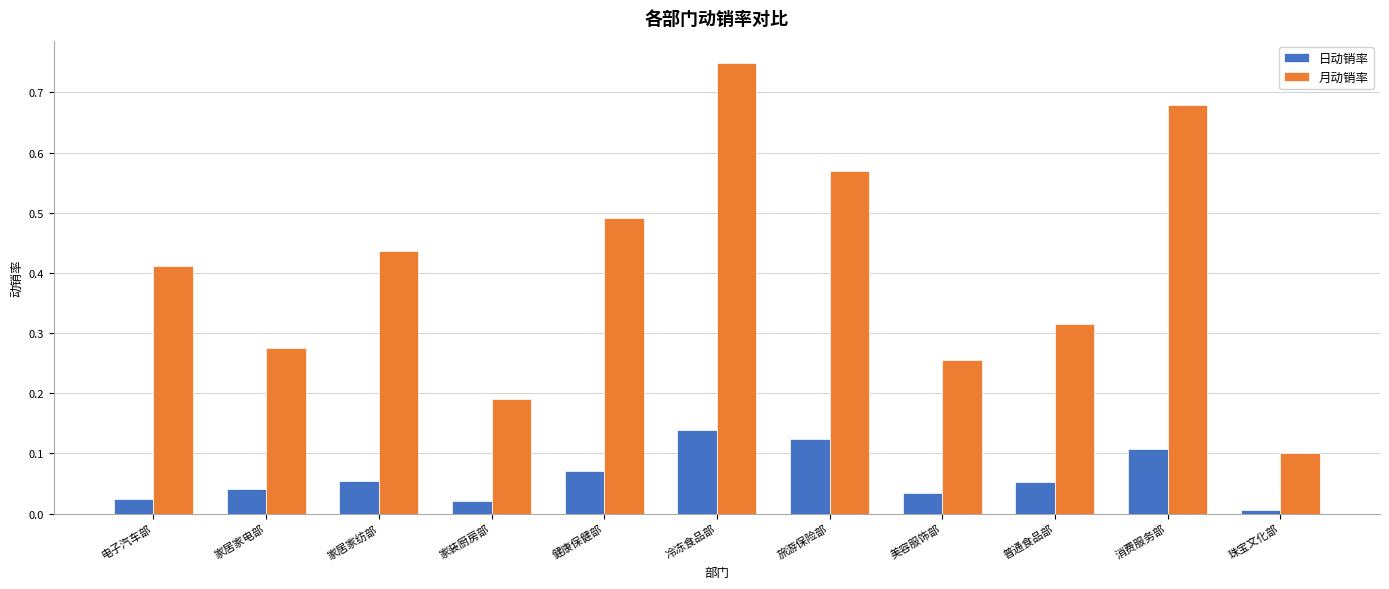

At which category is the sum across all series the highest?

冷冻食品部